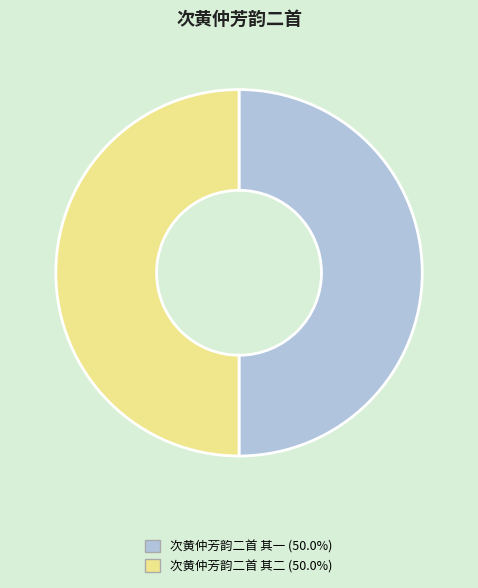

Approximately how many times larger is the value at 次黄仲芳韵二首 其二 compared to 次黄仲芳韵二首 其一?

1.0